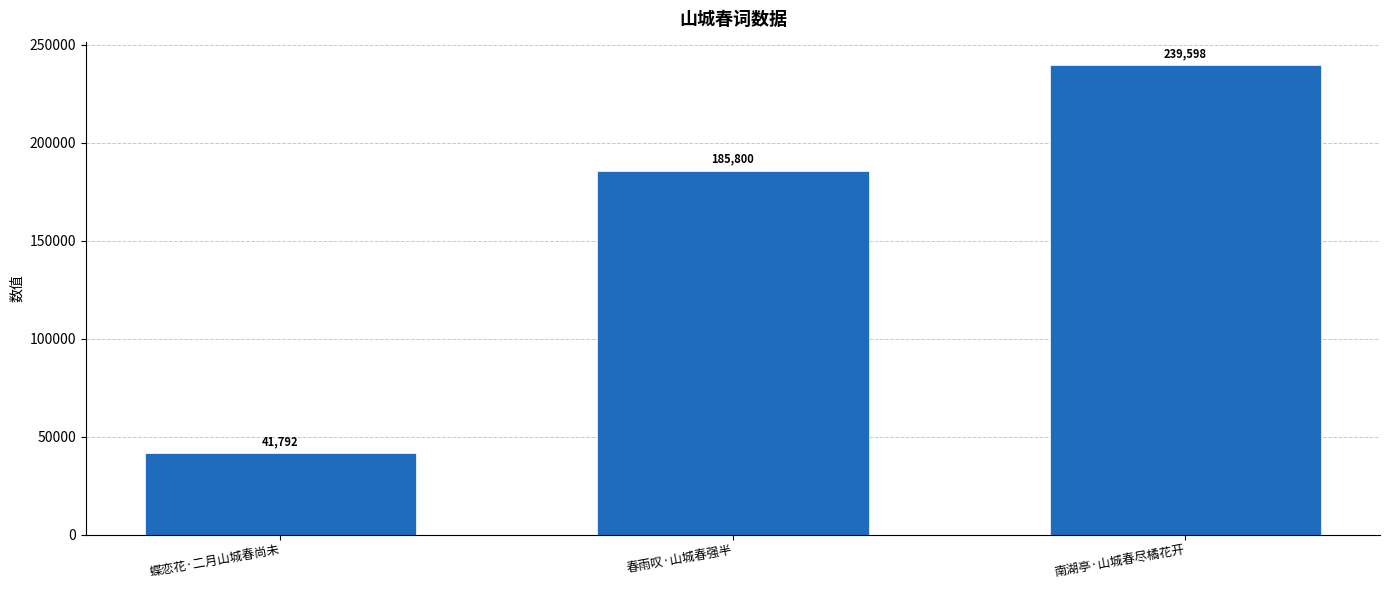

What position from the left is 春雨叹·山城春强半?

2